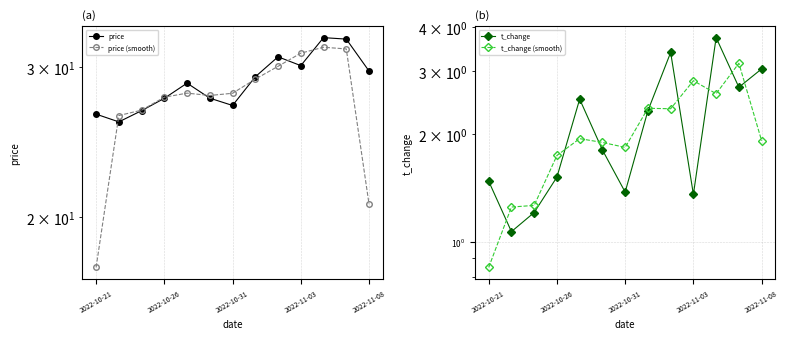

What is the average value of the t_change series?

2.1